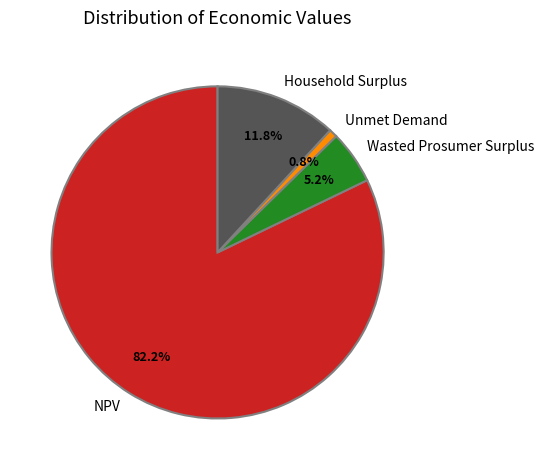

How many segments does this pie chart have?

4